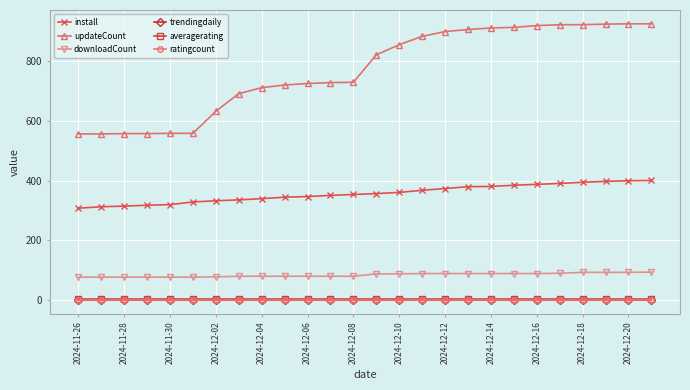

Which series has the largest total across all categories?

updateCount